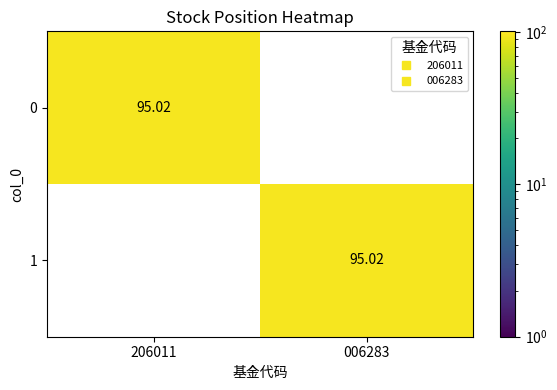

How many values in the 1 series are below 95?

1